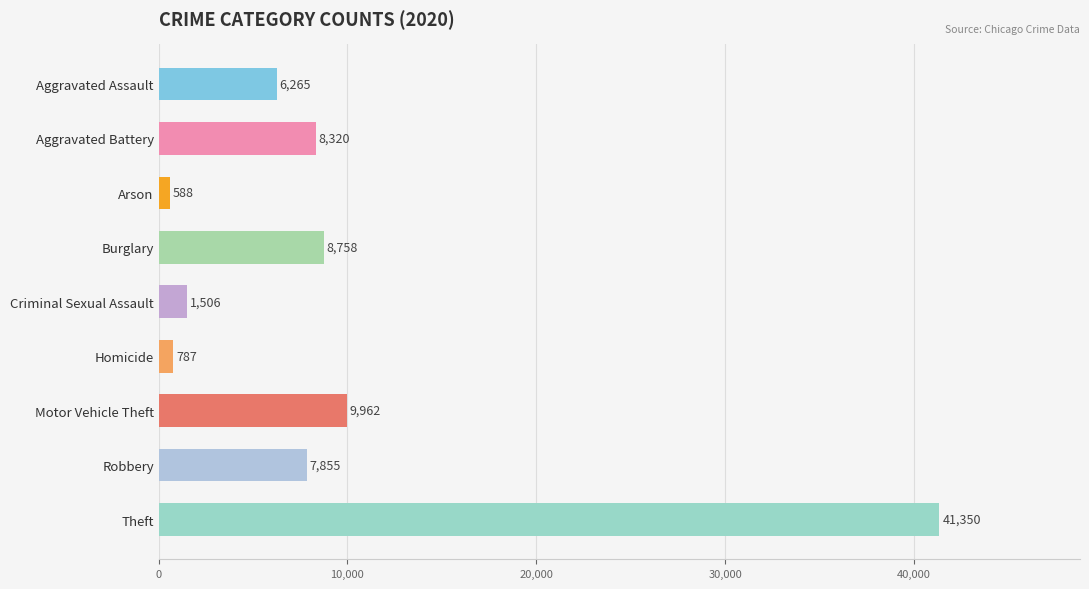

The chart shows a value of 12920 at Robbery. True or false?

False